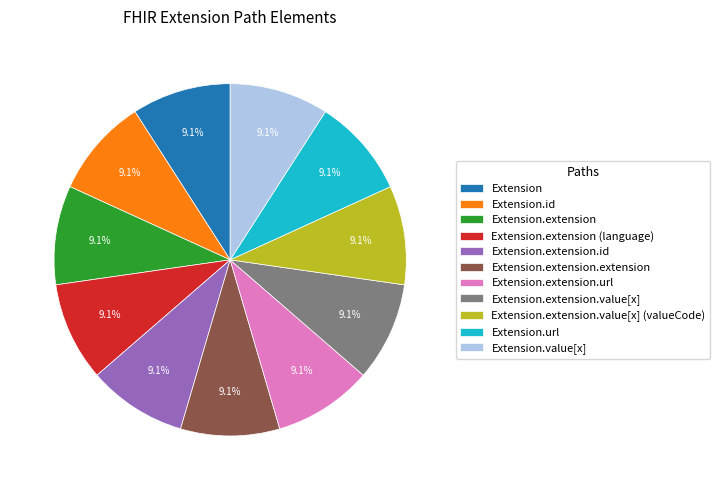

Combined, do Extension.value[x] and Extension.extension.value[x] (valueCode) account for over 50%?

No